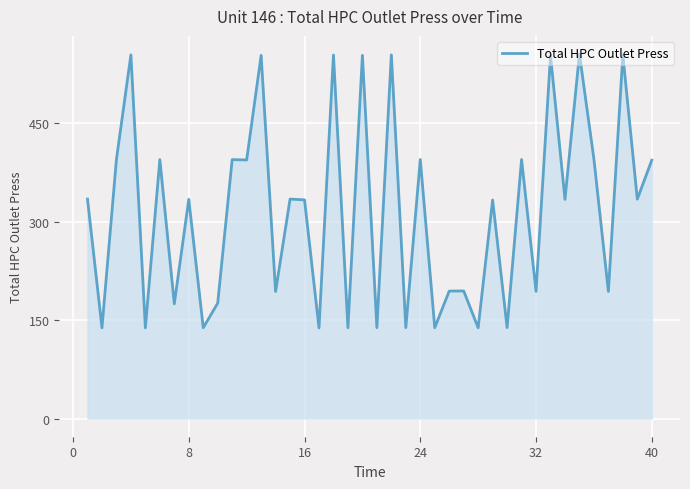

What is the maximum value shown in the chart?

555.3